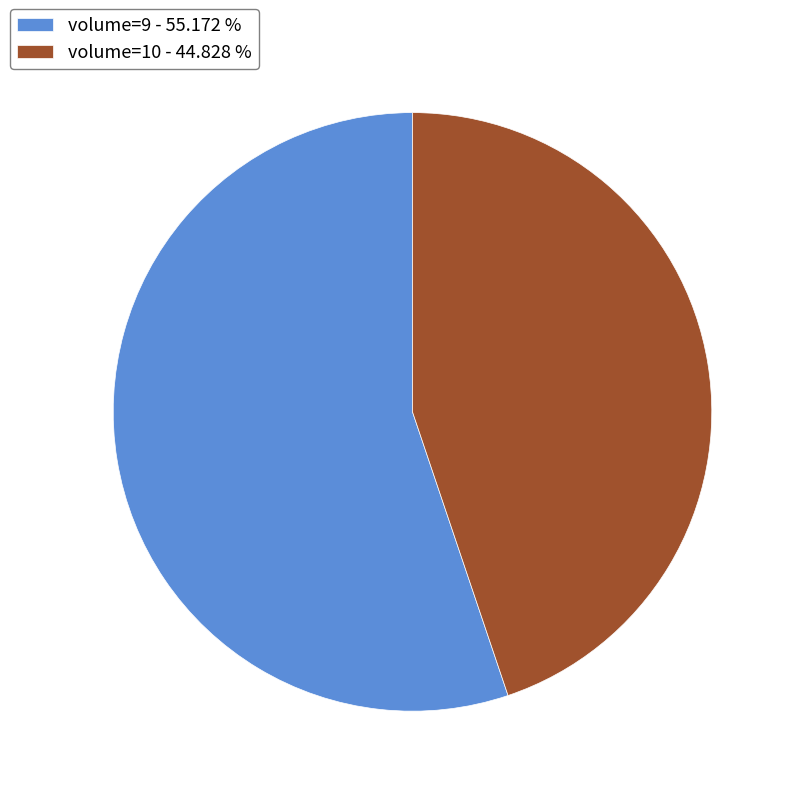

Count the number of slices in the pie.

2